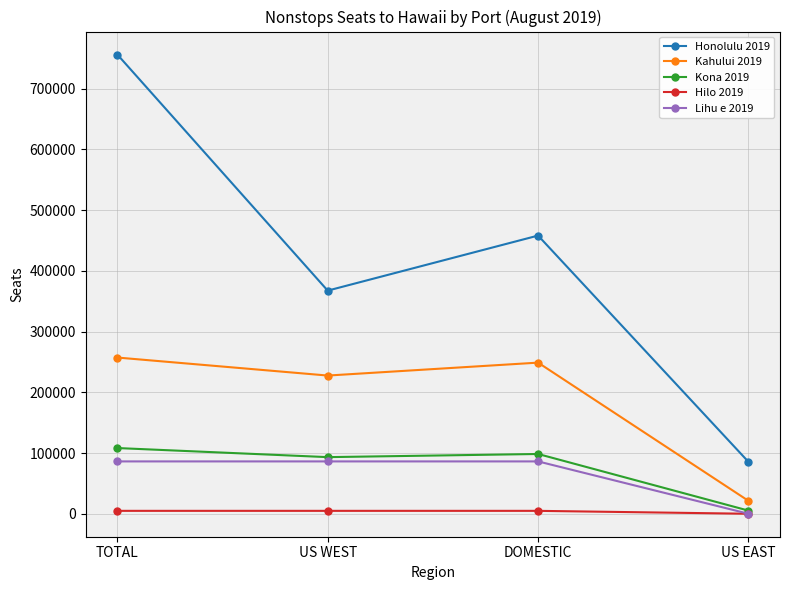

Which series has the widest spread of values?

Honolulu 2019